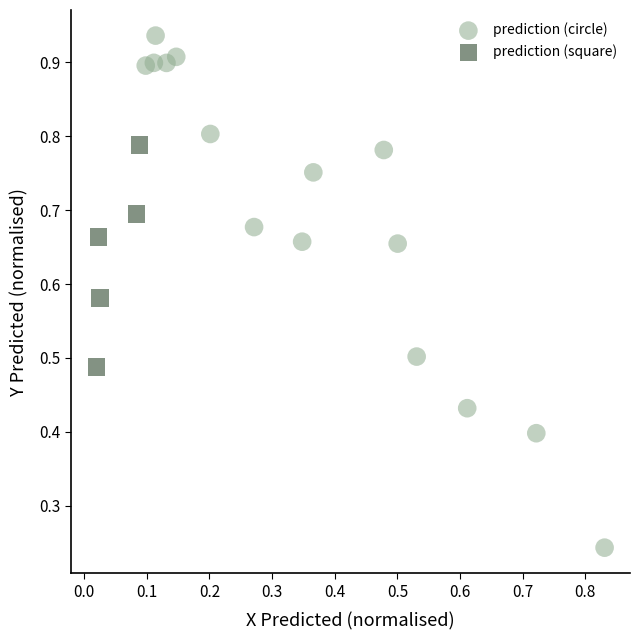

Which series reaches the minimum Y coordinate?

prediction (circle)